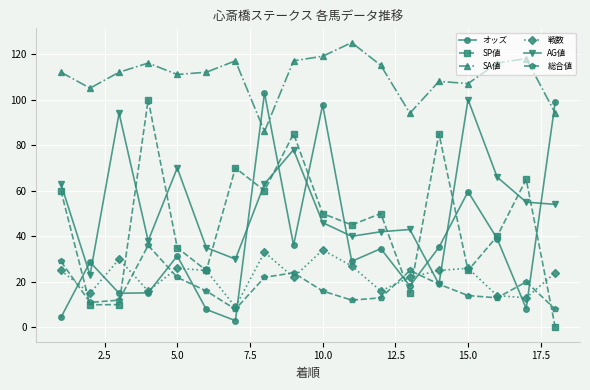

What are all the series names shown in the legend?

オッズ, SP値, SA値, 戦数, AG値, 総合値